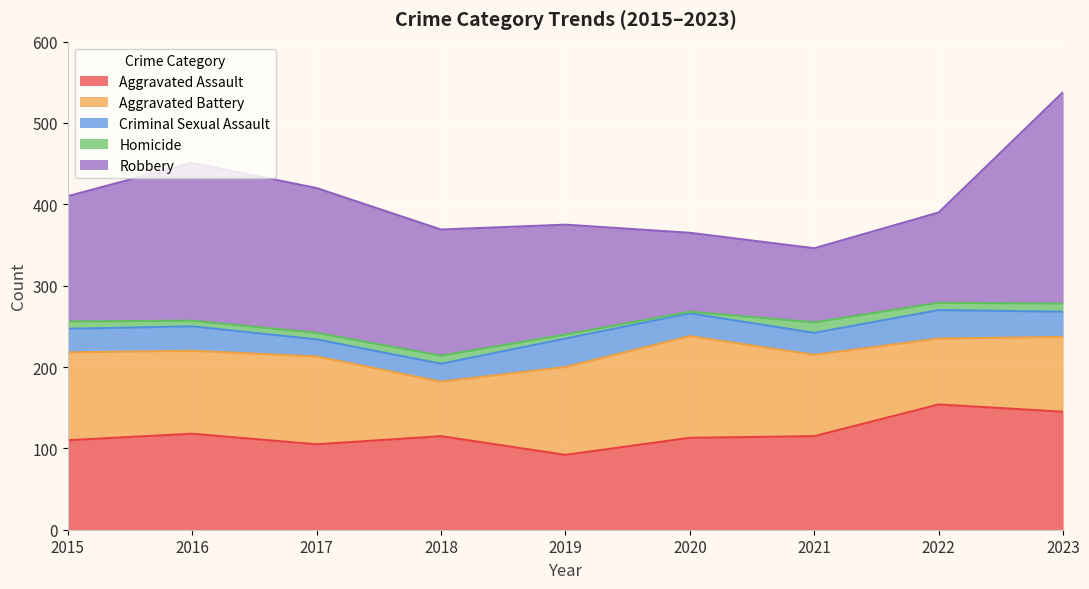

How many lines are shown in the chart?

5